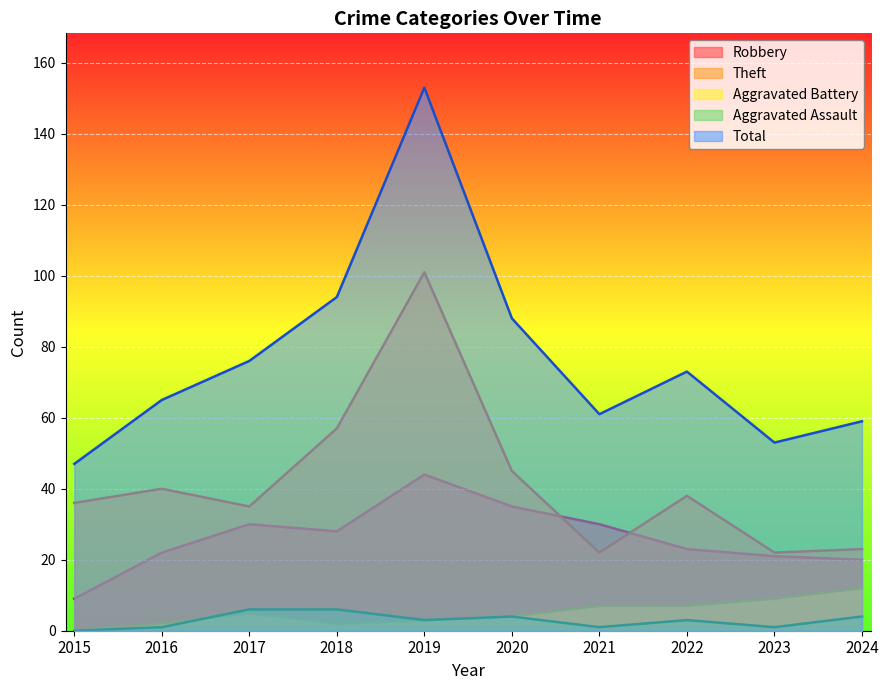

What value does the Aggravated Assault series have at 2020?

4